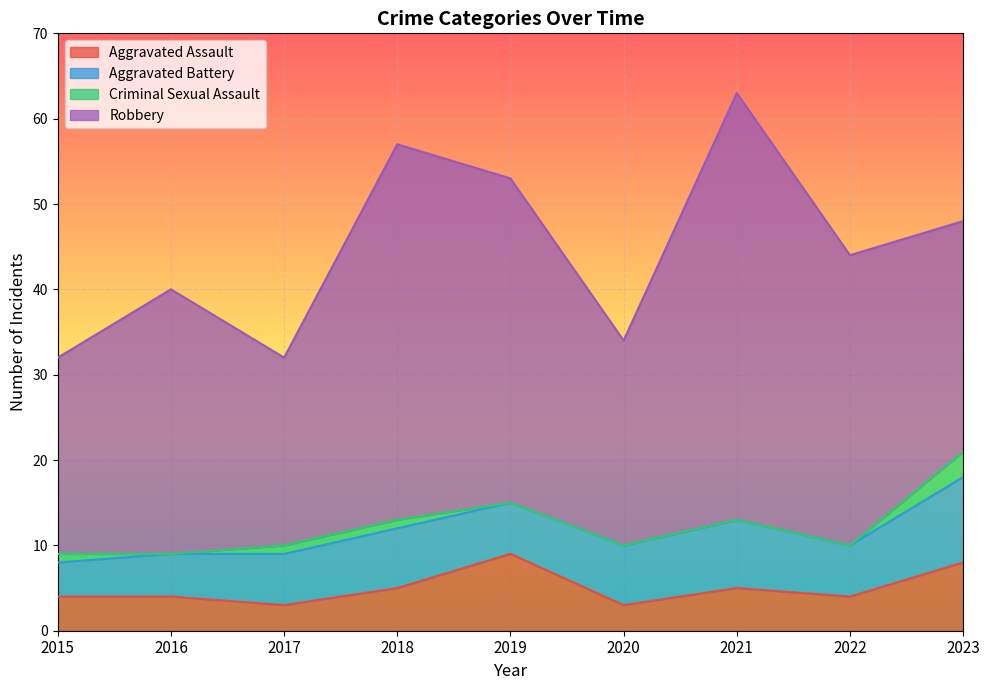

What is the difference between the highest and lowest values at 2022?

34